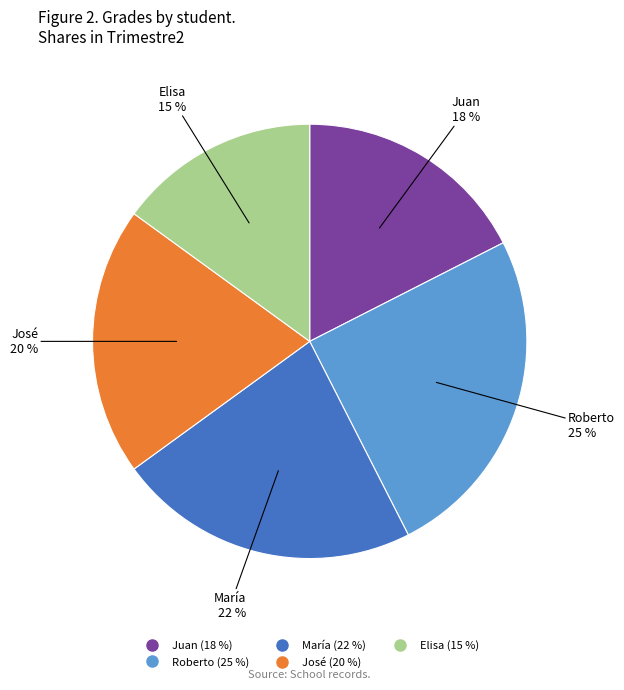

What is the smallest slice in the pie chart?

Elisa